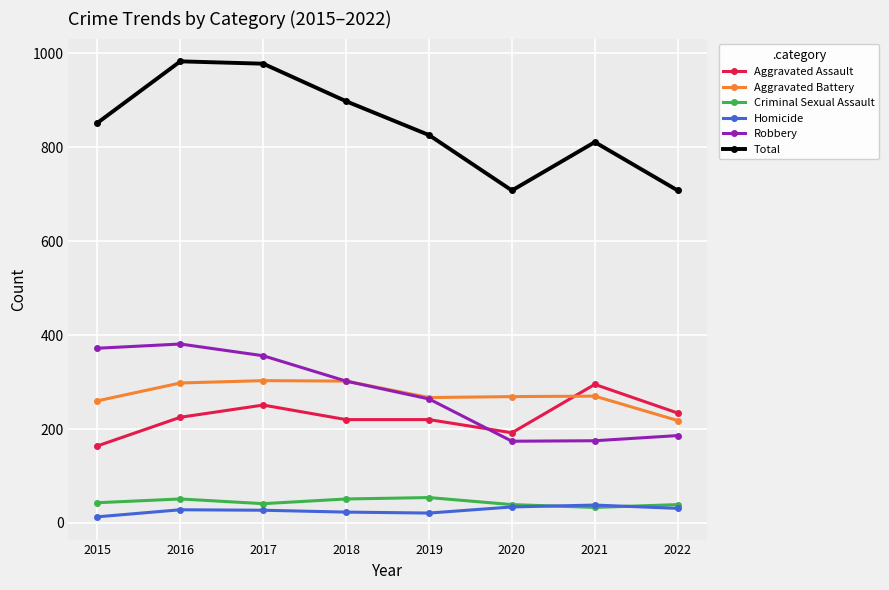

In Robbery, how many points are higher than both neighbors (excluding endpoints)?

1